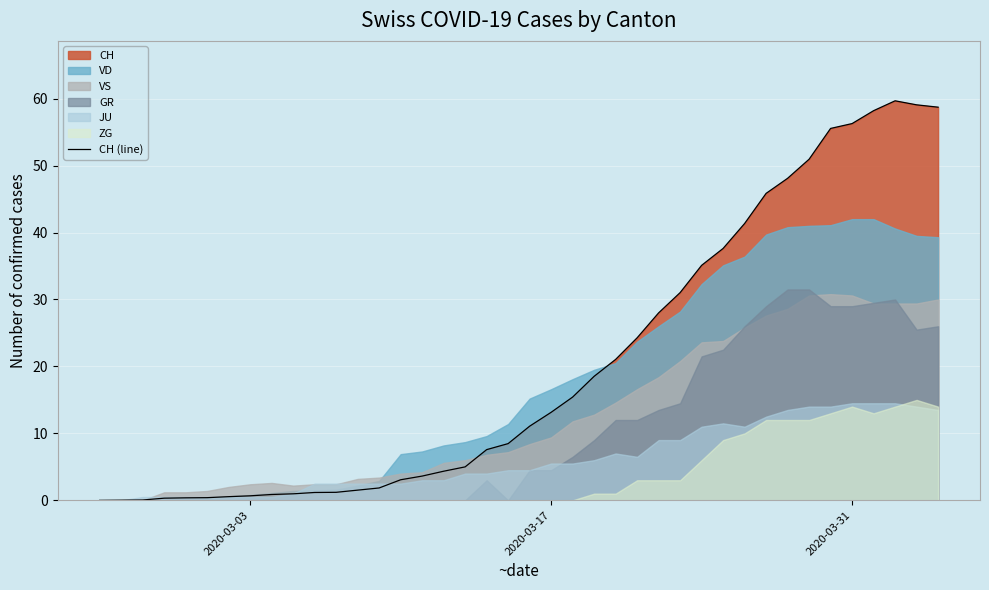

True or false: there are more than 1 points higher than both neighbors.

False